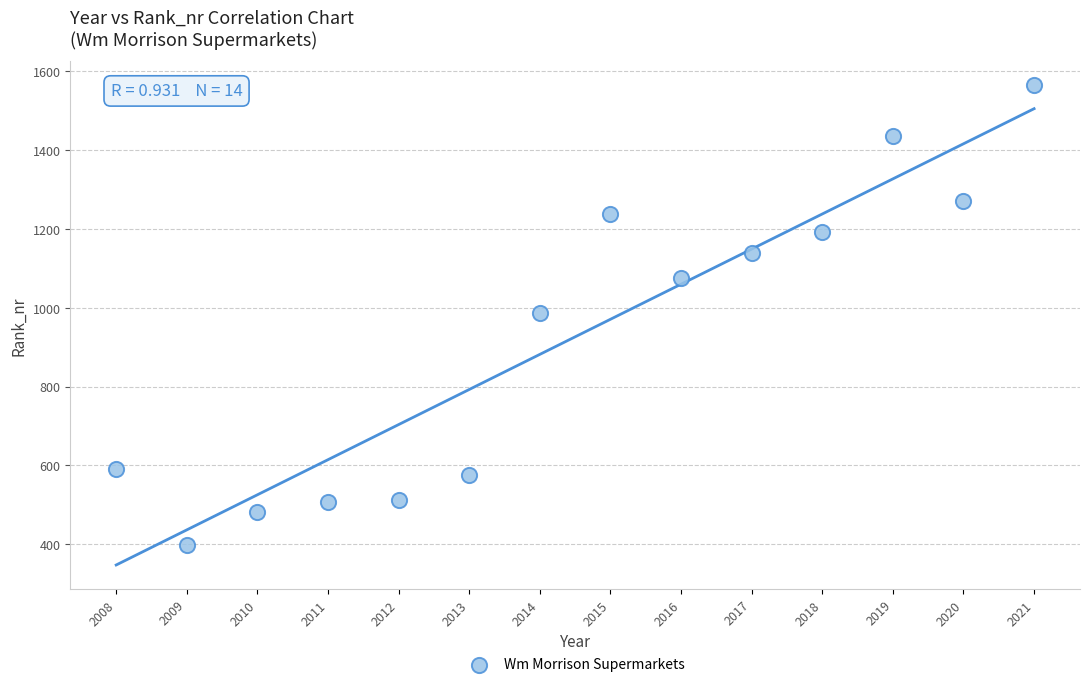

What is the range of X values (max minus min)?

13